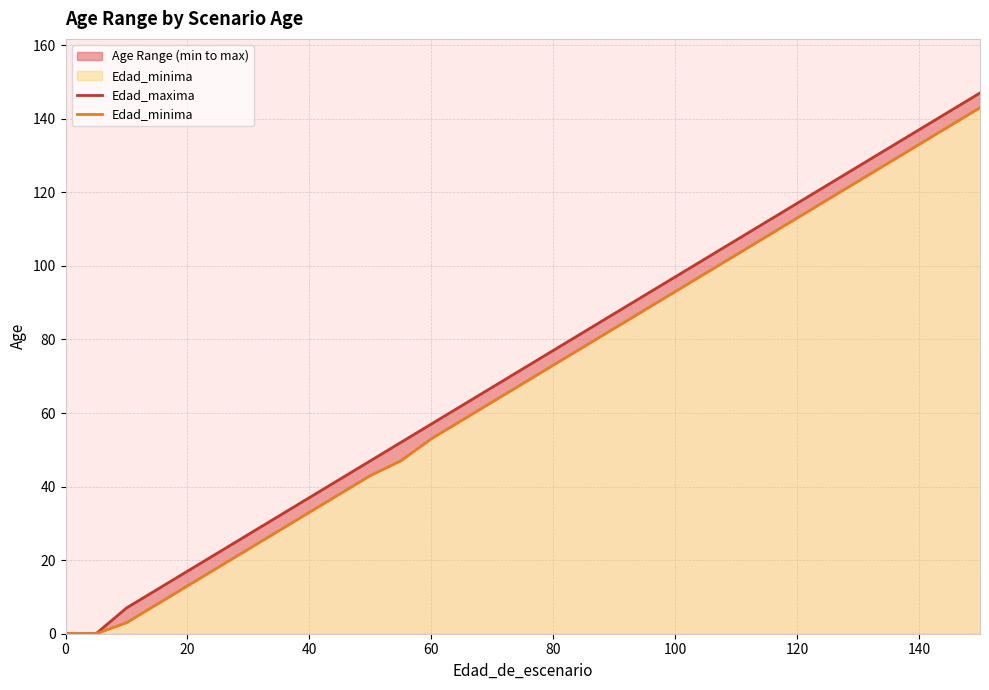

Which series has the largest total across all categories?

Edad_maxima